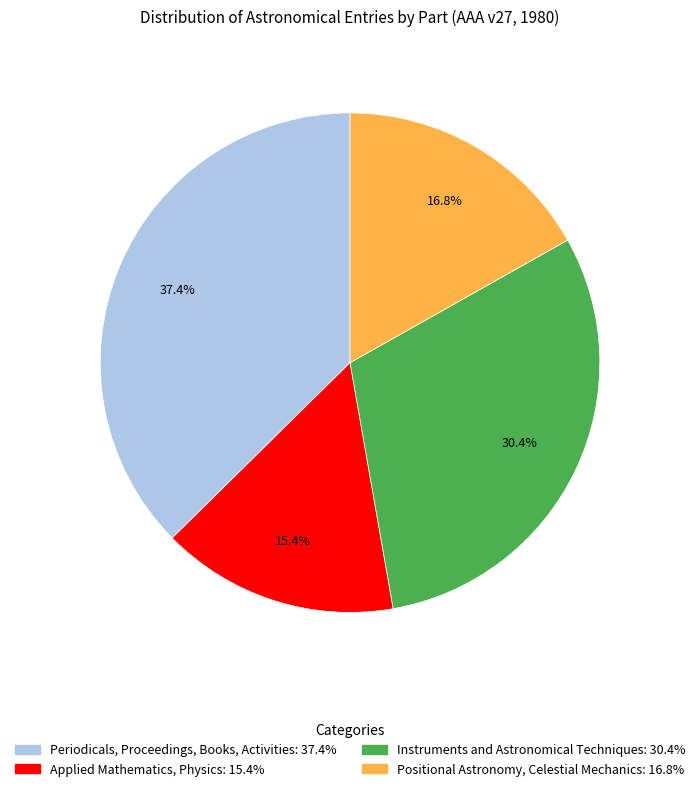

Rank the categories by value from lowest to highest.

Applied Mathematics, Physics, Positional Astronomy, Celestial Mechanics, Instruments and Astronomical Techniques, Periodicals, Proceedings, Books, Activities